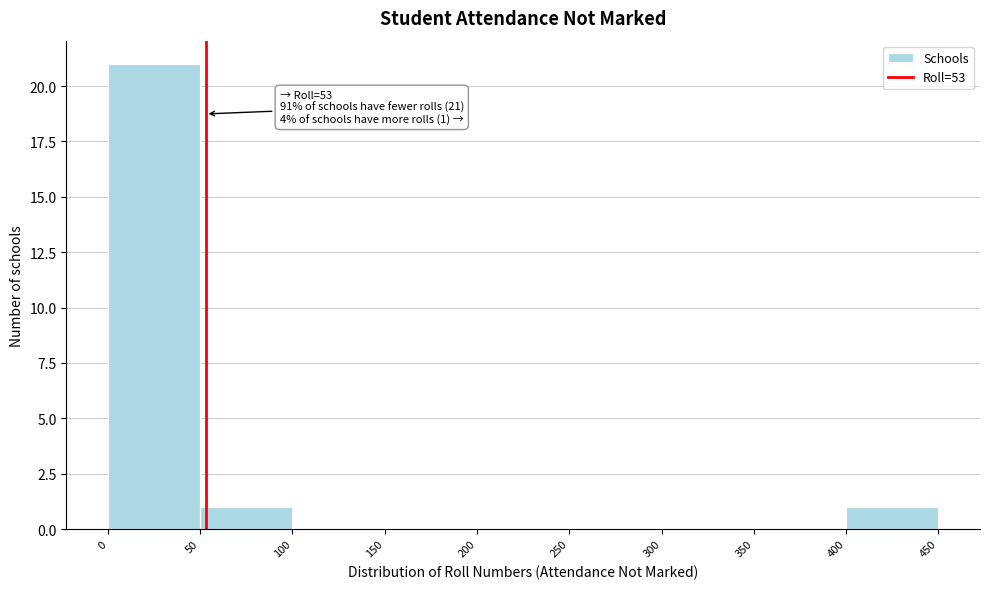

Which range on the x-axis has the tallest bar?

0 to 50